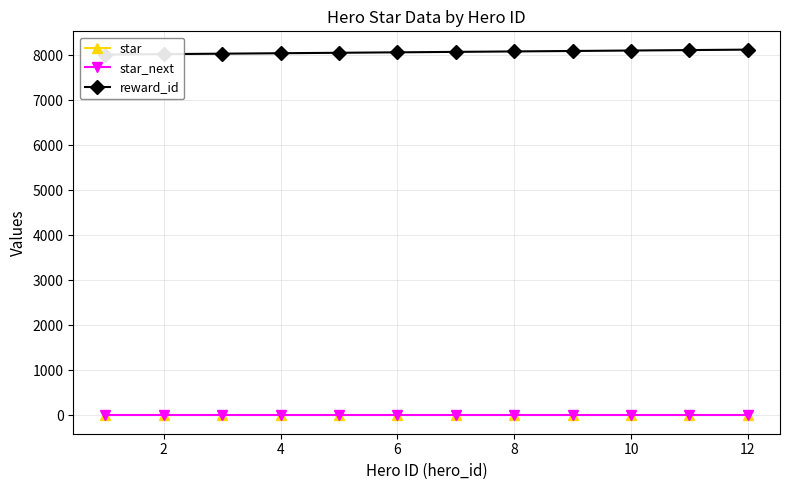

Which series has the largest total across all categories?

reward_id